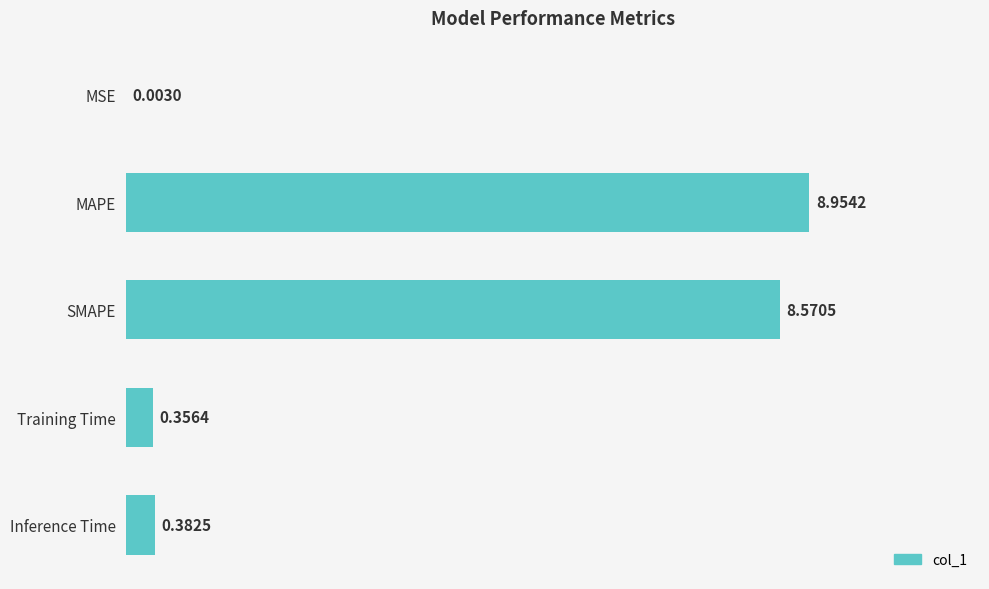

Where is the data nearest to the value 4?

Inference Time